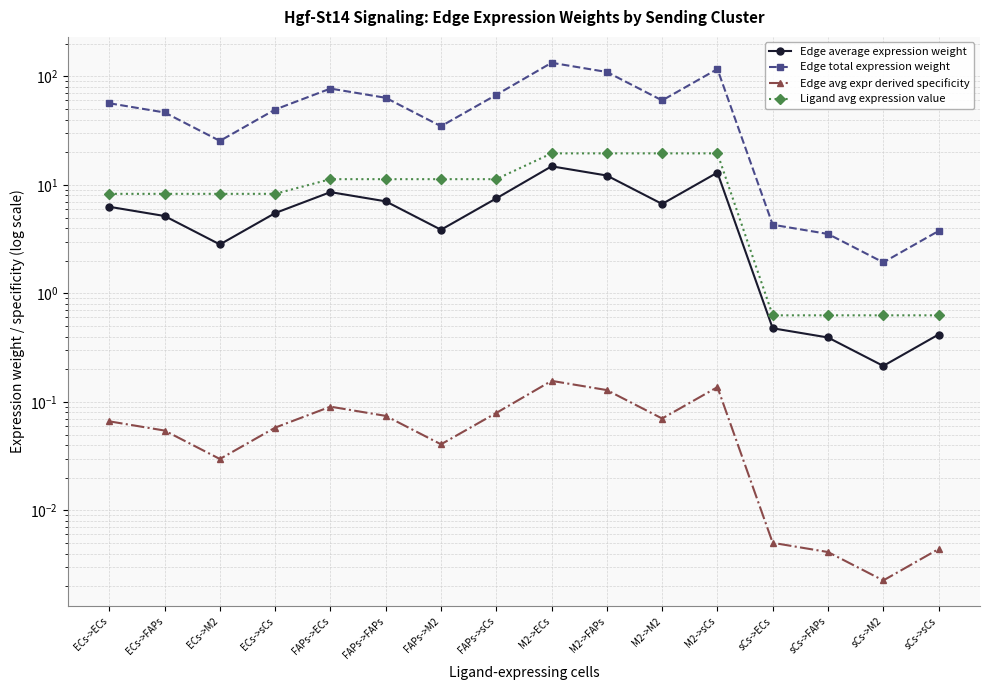

What is the sum of the Edge avg expr derived specificity values at M2->FAPs and FAPs->FAPs?

0.2